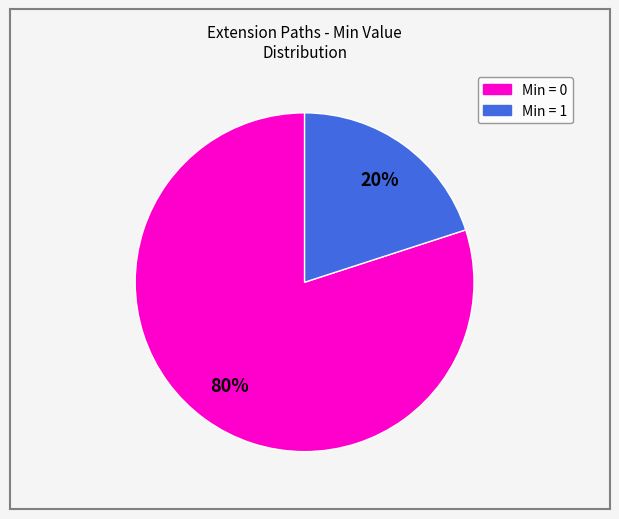

Count the number of slices in the pie.

2